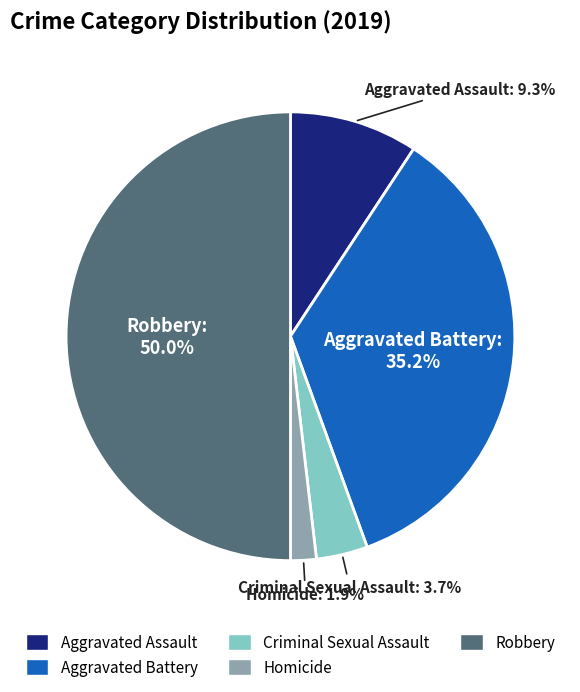

The Aggravated Assault slice represents 9% of the pie. True or false?

True